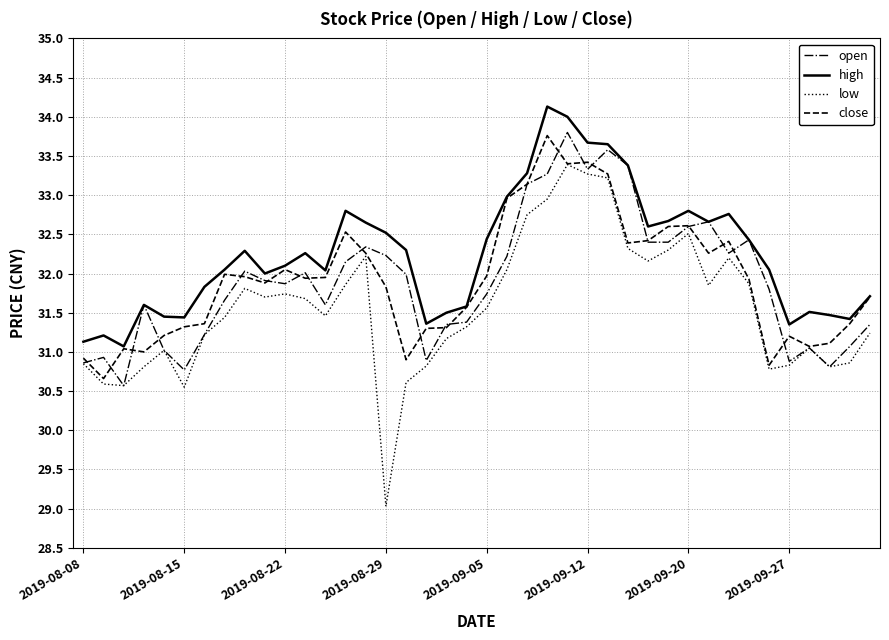

What is the minimum value shown in the chart?

29.0